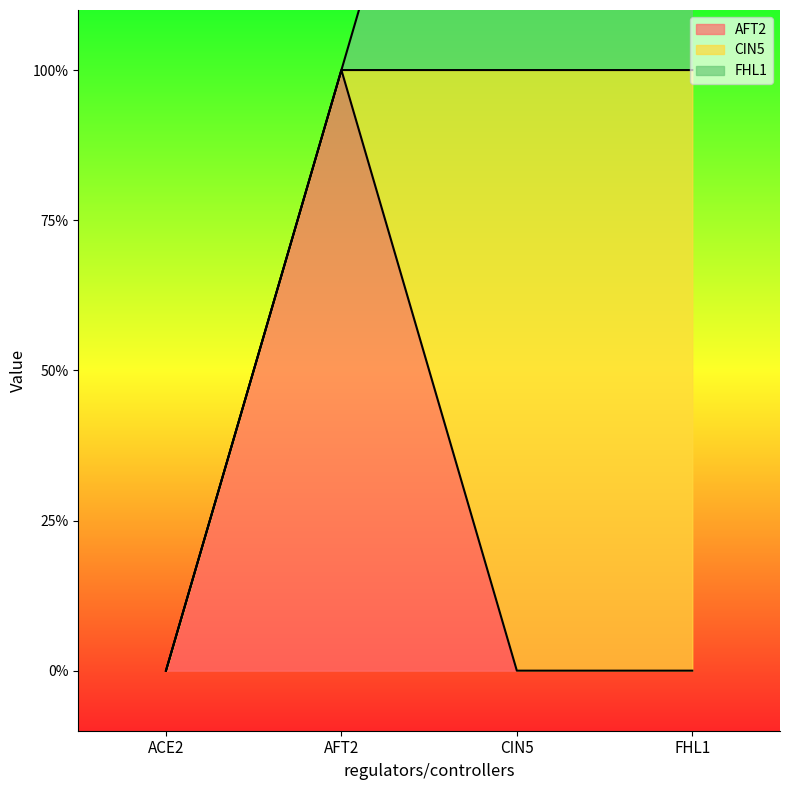

What are all the series names shown in the legend?

AFT2, CIN5, FHL1